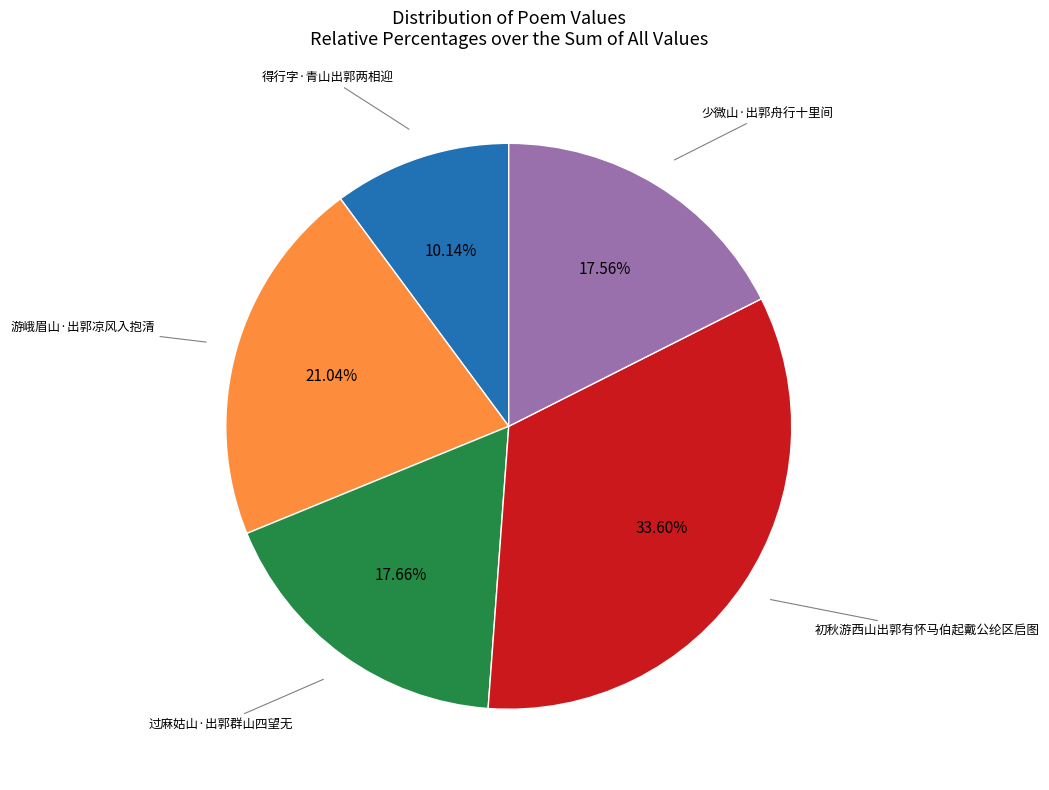

Is there any slice that represents more than half of the pie?

No